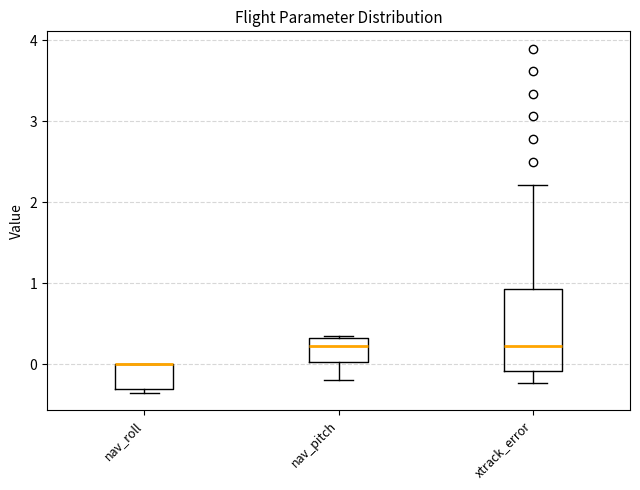

Reading left to right, read every box against the y-axis: the position of its median line, the range the box covers, and the ends of its whiskers. The values are not printed on the chart, so give them approximately, as read against the axis.

nav_roll: median 0.0 (drawn on the box's upper edge), box -0.3 to 0.0, whiskers -0.4 to 0.0
nav_pitch: median 0.2, box 0.0 to 0.3, whiskers -0.2 to 0.3
xtrack_error: median 0.2, box -0.1 to 0.9, whiskers -0.2 to 2.2